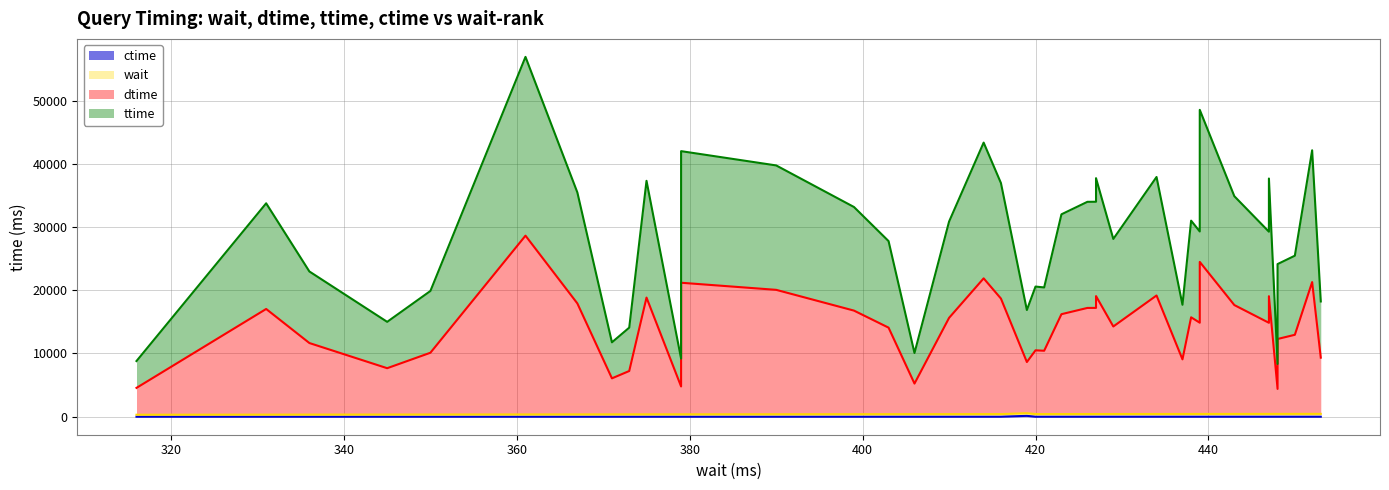

List the labels in order of ttime value, largest first.

361, 439, 414, 452, 379, 390, 434, 427, 447, 375, 416, 367, 443, 427, 426, 331, 399, 423, 438, 410, 439, 447, 429, 403, 450, 448, 336, 420, 421, 350, 453, 437, 419, 345, 373, 371, 406, 379, 316, 448